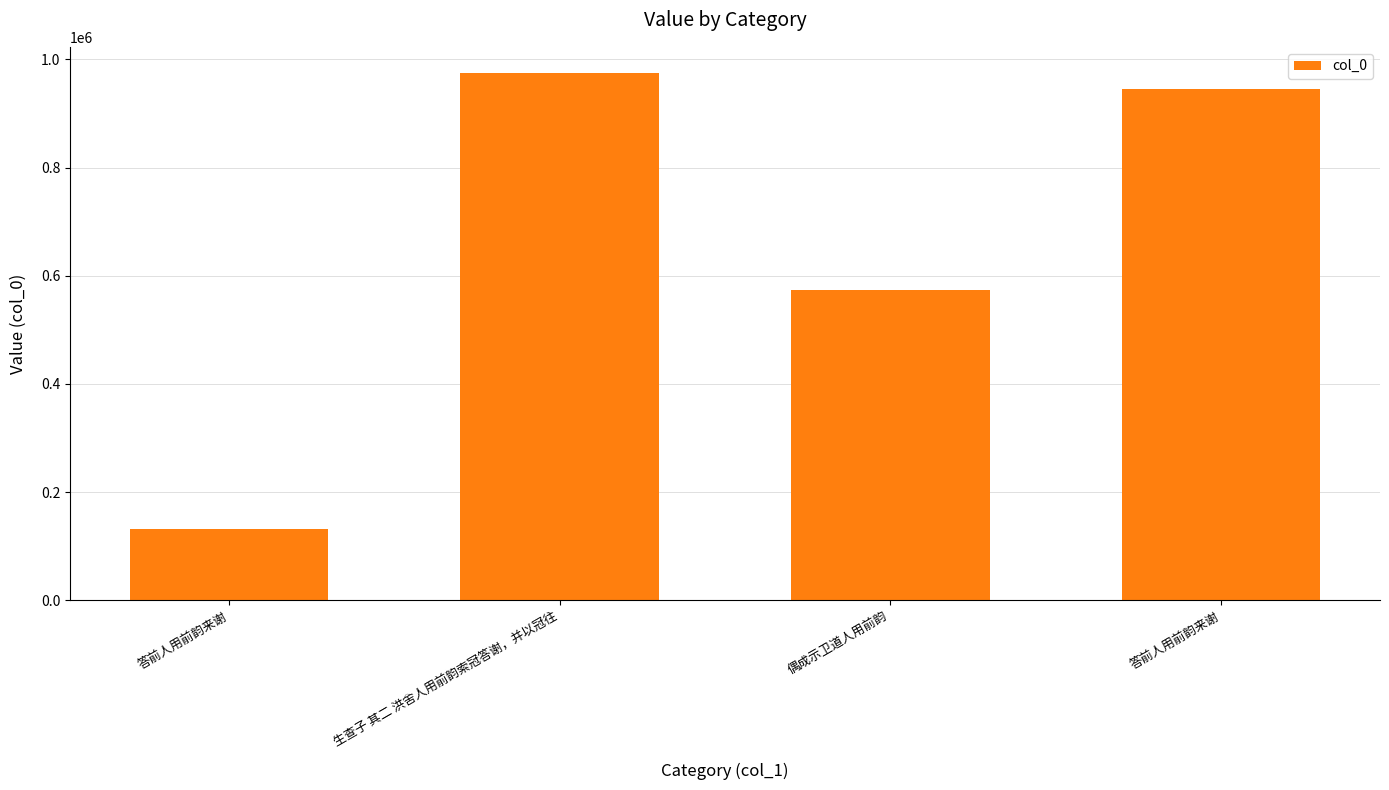

How many distinct data groups are displayed?

1